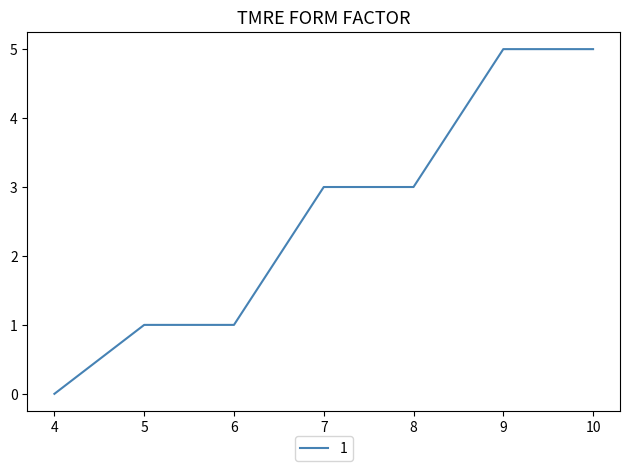

Count the values in the range 1 to 5.

6